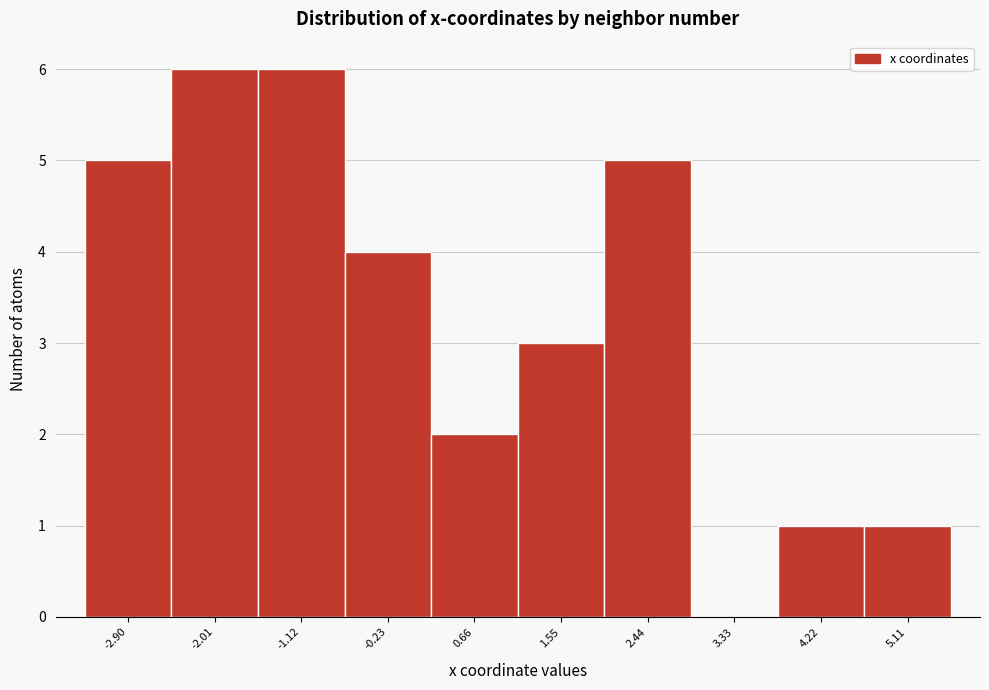

Reading left to right, list every bar in this chart as the range it spans on the x-axis followed by its height. Neither the bar edges nor the heights are printed on the chart, so give them approximately, as read against the axes.

-3.3 to -2.5: 5
-2.5 to -1.6: 6
-1.6 to -0.7: 6
-0.7 to 0.2: 4
0.2 to 1.1: 2
1.1 to 2.0: 3
2.0 to 2.9: 5
2.9 to 3.8: 0
3.8 to 4.7: 1
4.7 to 5.6: 1